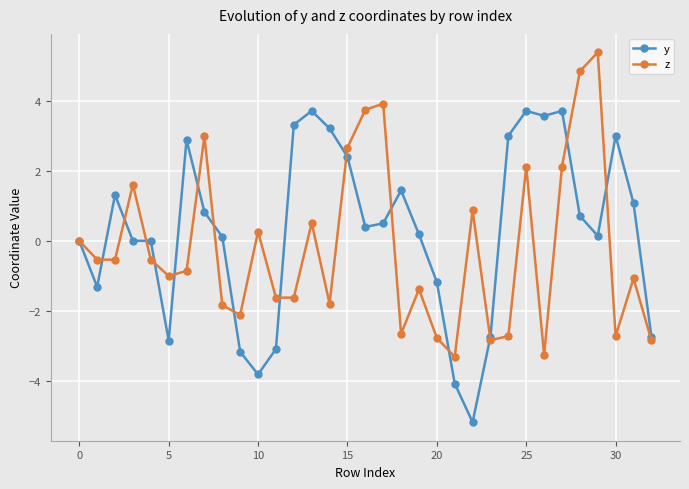

What is the highest value of the z series?

5.4